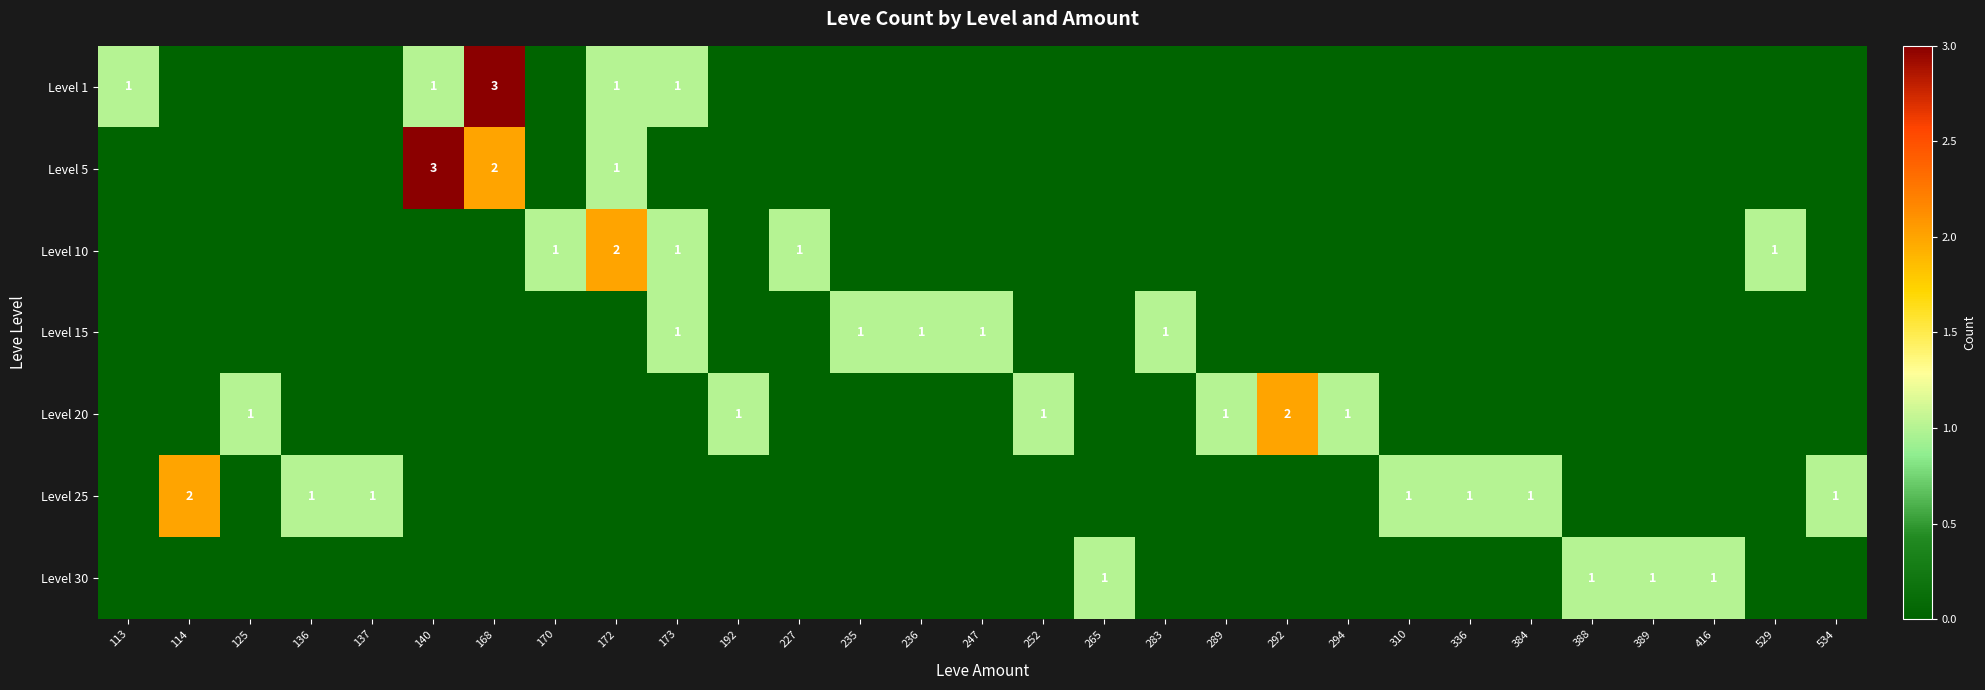

At which category is the sum across all series the highest?

168